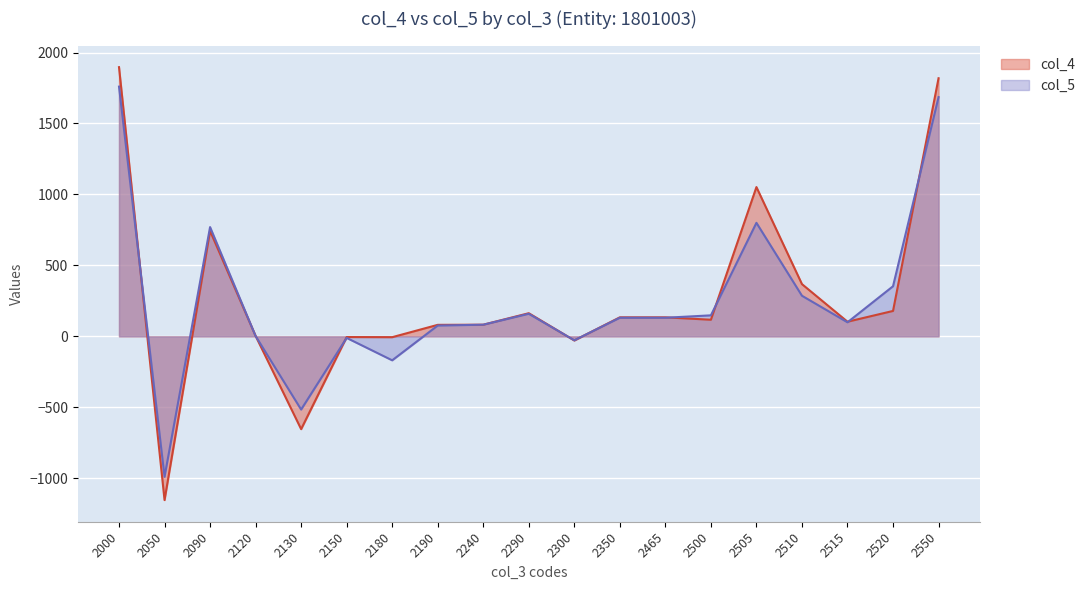

How many interior local valleys does the col_4 series have?

6